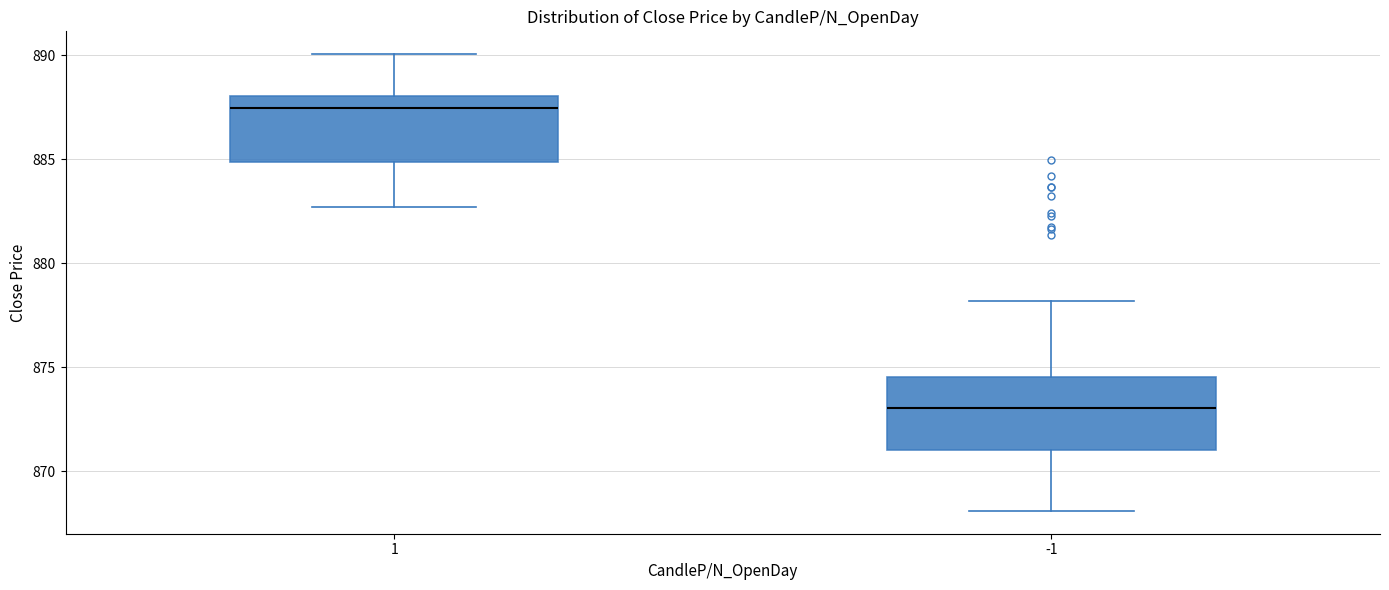

Which box's median line is the highest?

1